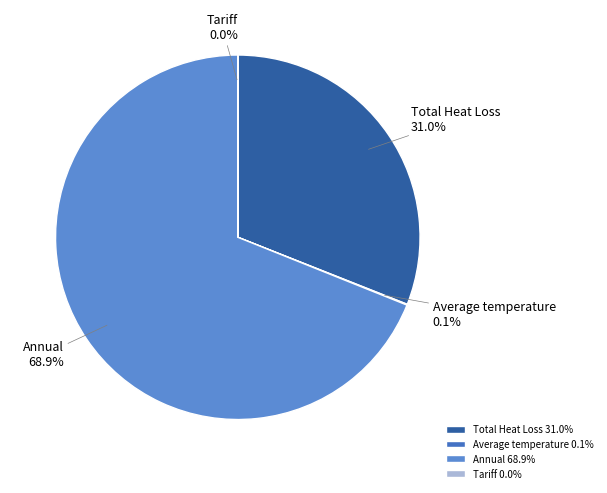

Which slice represents more than half of the pie?

Annual